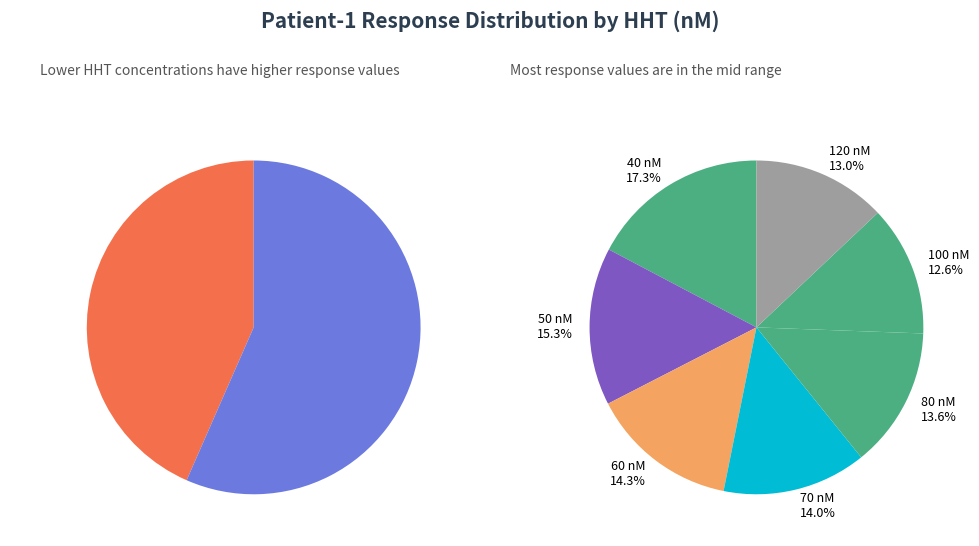

Which category has the smallest portion of the pie?

100